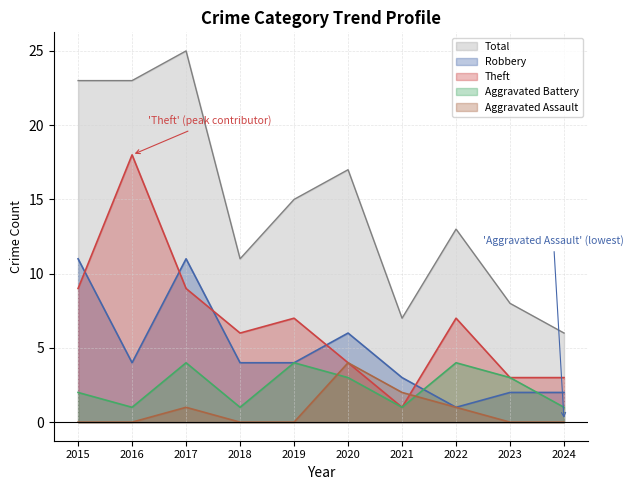

Count the number of data series in this chart.

5